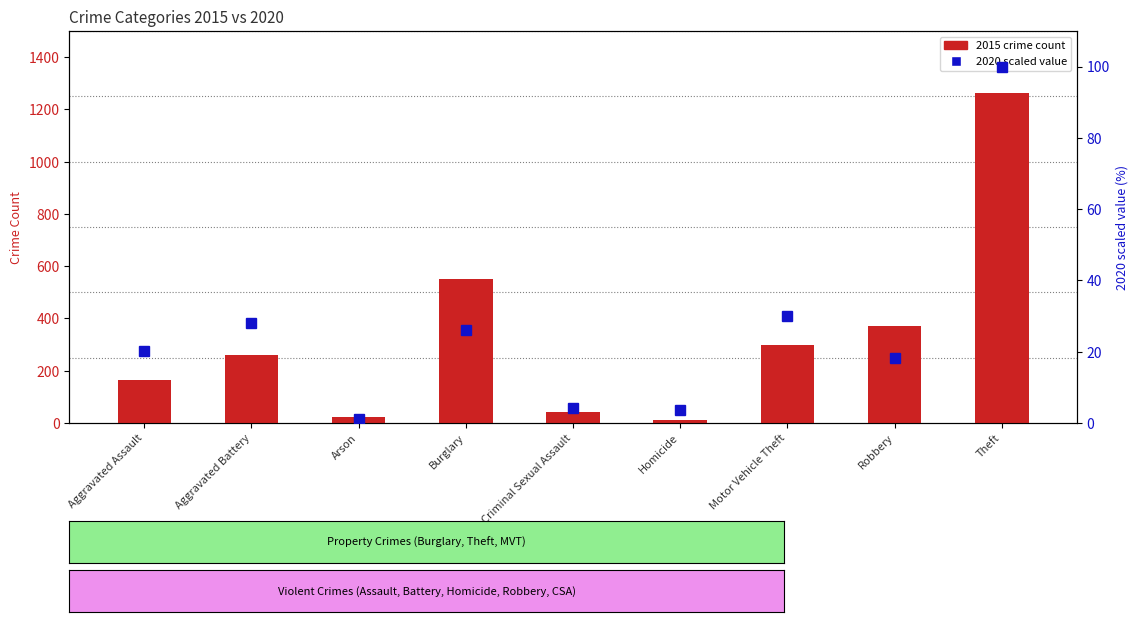

What is the label of the 1st bar from the left?

Aggravated Assault